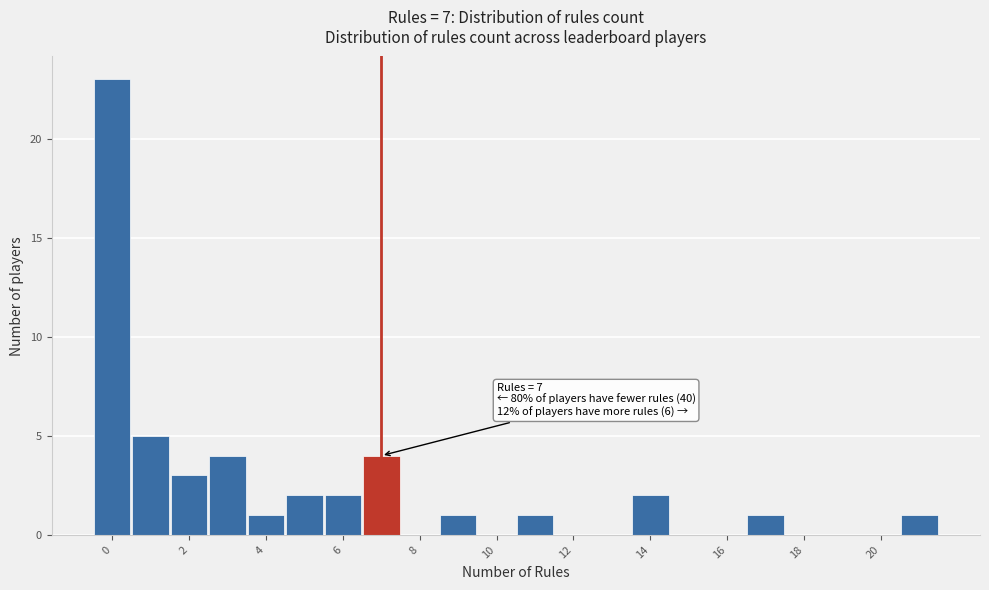

Over which range of the x-axis is the bar tallest?

-0.5 to 0.5